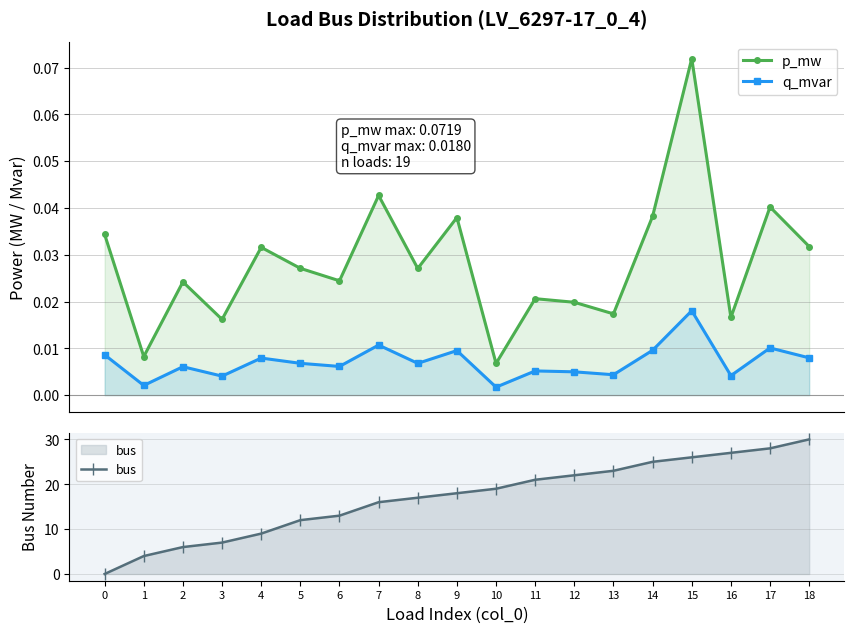

Reading left to right, what are all the values shown in this chart?

p_mw: 0=0.0	1=0.0	2=0.0	3=0.0	4=0.0	5=0.0	6=0.0	7=0.0	8=0.0	9=0.0	10=0.0	11=0.0	12=0.0	13=0.0	14=0.0	15=0.1	16=0.0	17=0.0	18=0.0
q_mvar: 0=0.0	1=0.0	2=0.0	3=0.0	4=0.0	5=0.0	6=0.0	7=0.0	8=0.0	9=0.0	10=0.0	11=0.0	12=0.0	13=0.0	14=0.0	15=0.0	16=0.0	17=0.0	18=0.0
bus: 0=0.0	1=4.0	2=6.0	3=7.0	4=9.0	5=12.0	6=13.0	7=16.0	8=17.0	9=18.0	10=19.0	11=21.0	12=22.0	13=23.0	14=25.0	15=26.0	16=27.0	17=28.0	18=30.0